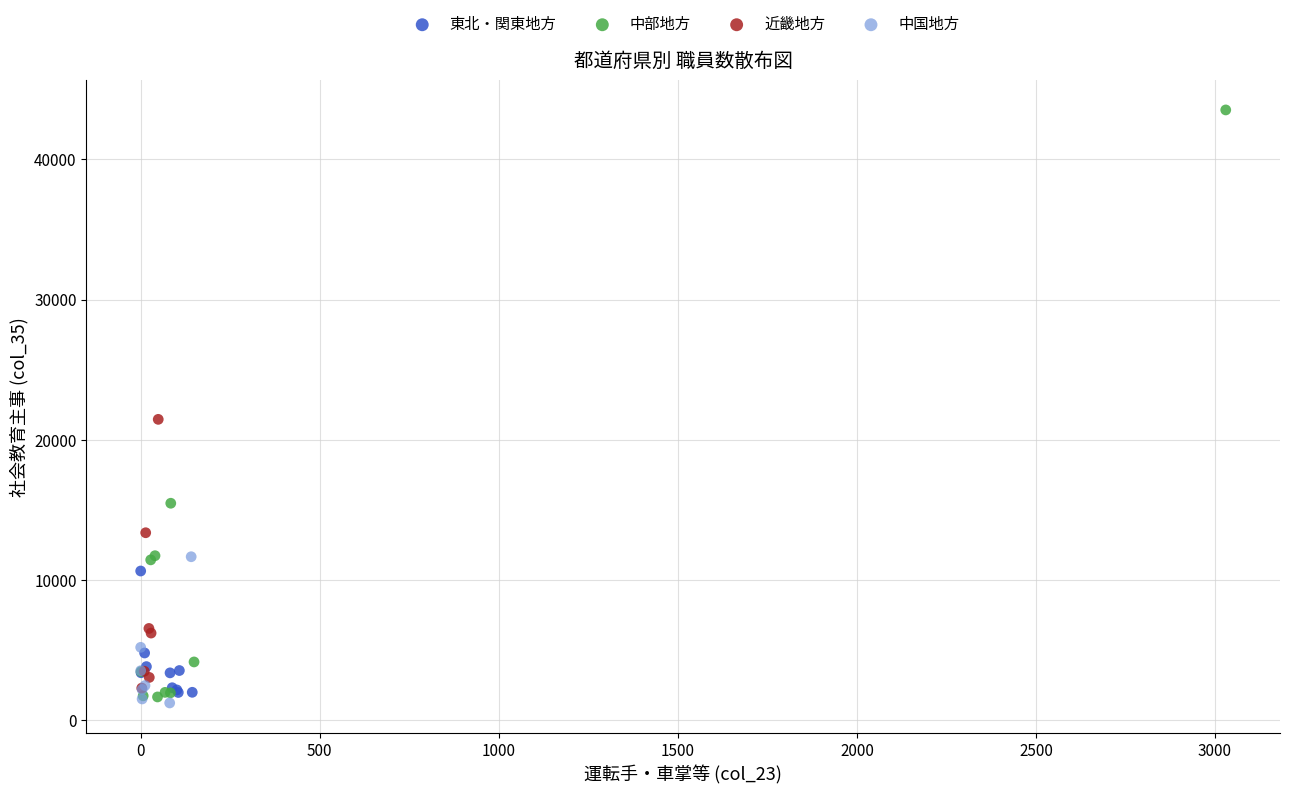

Which series has the widest spread of Y values?

中部地方